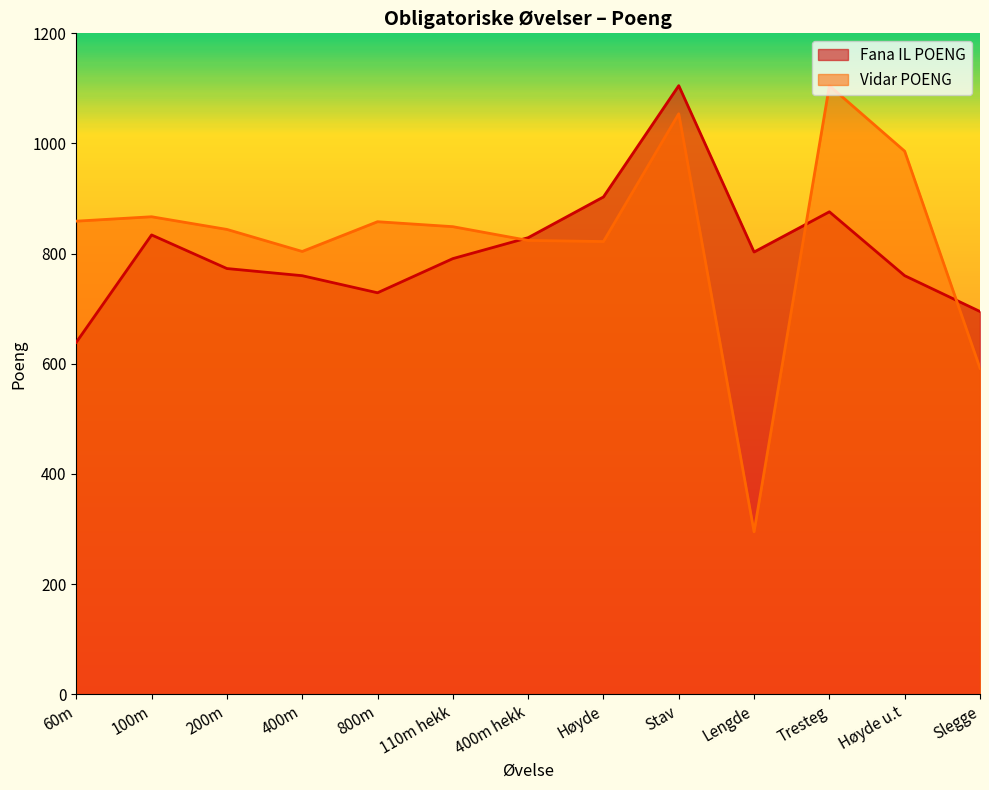

How many times do Fana IL POENG and Vidar POENG cross each other?

3